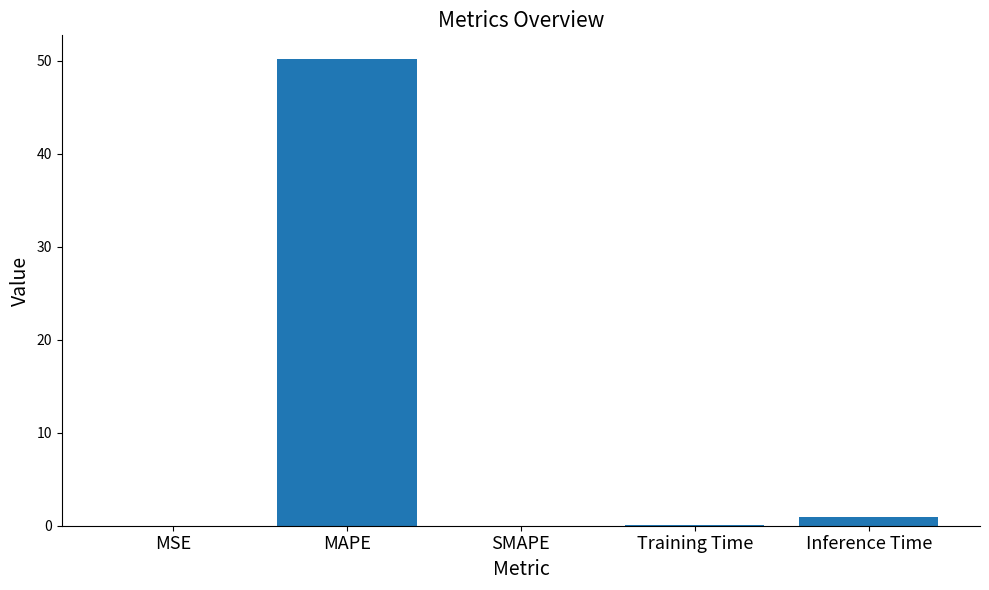

What is the change in value from MAPE to SMAPE?

-50.2